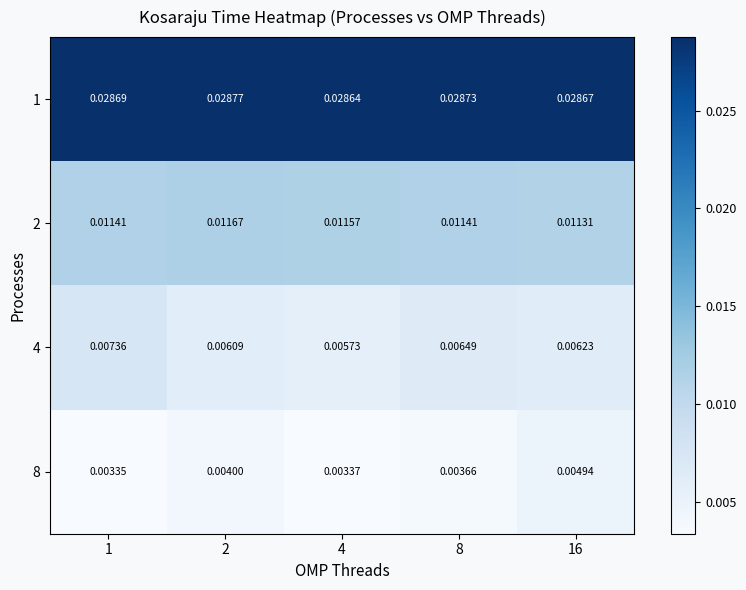

At how many categories does at least one series exceed 0?

5